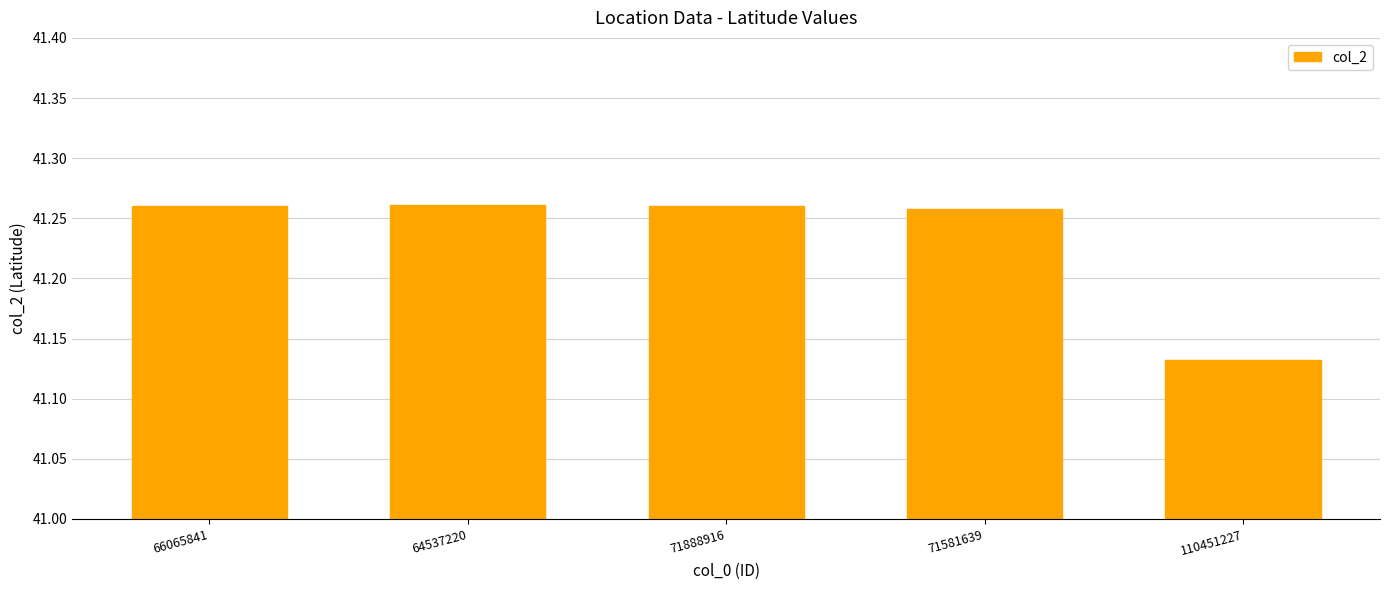

What is the sum of all values?

206.2